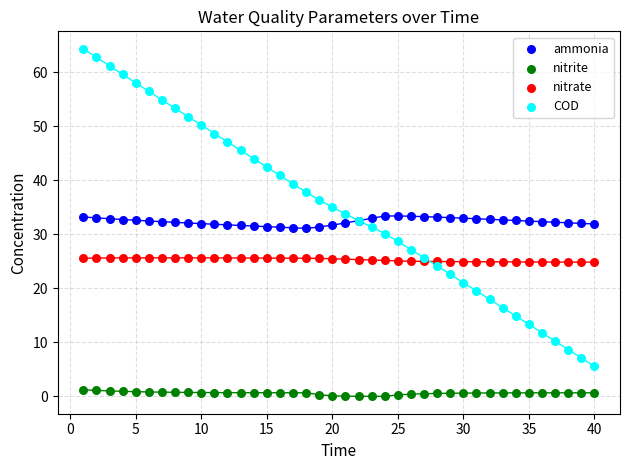

Which series has the largest Y range (max minus min)?

COD